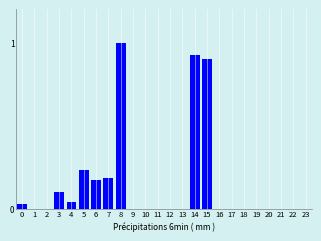

What is the sum of all values?

3.6